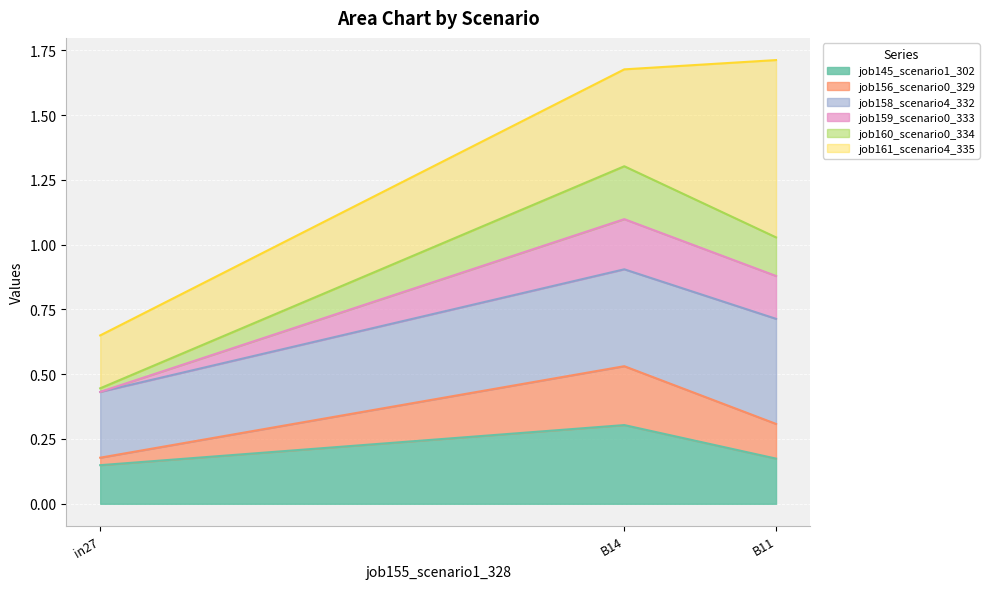

At which label does job145_scenario1_302 reach its peak?

B14